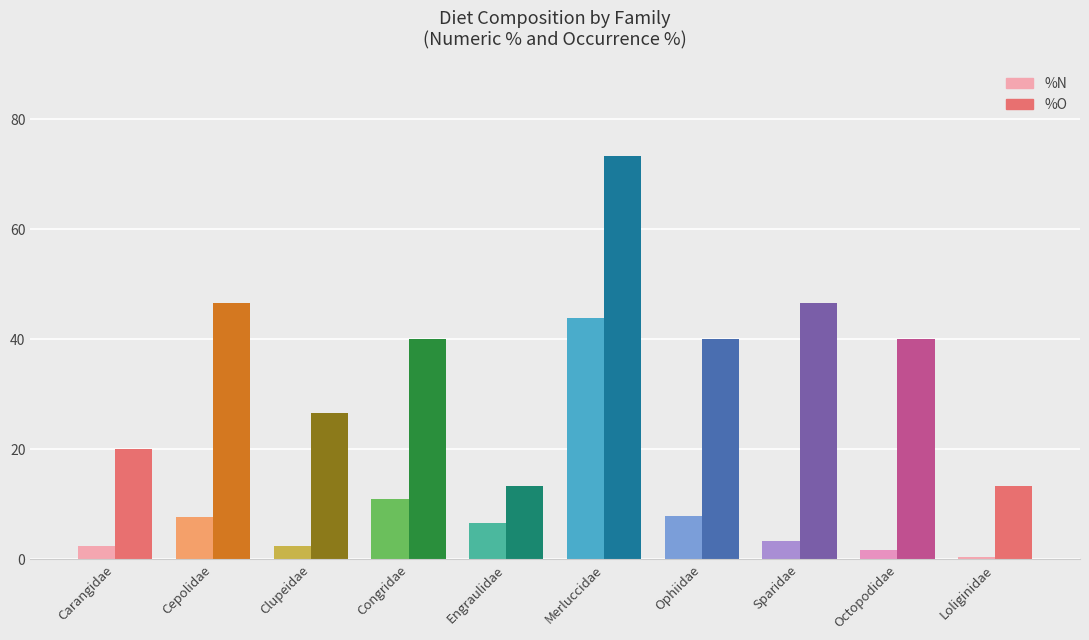

Which label corresponds to the largest value in the chart?

Merluccidae